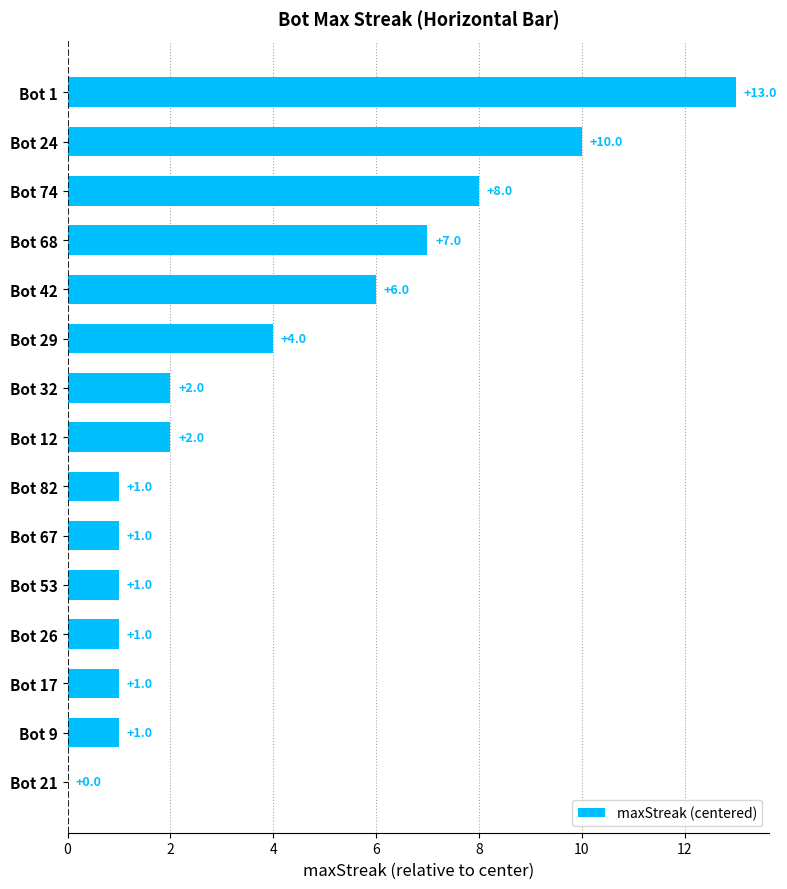

Is it true that the value at Bot 24 is 14?

False